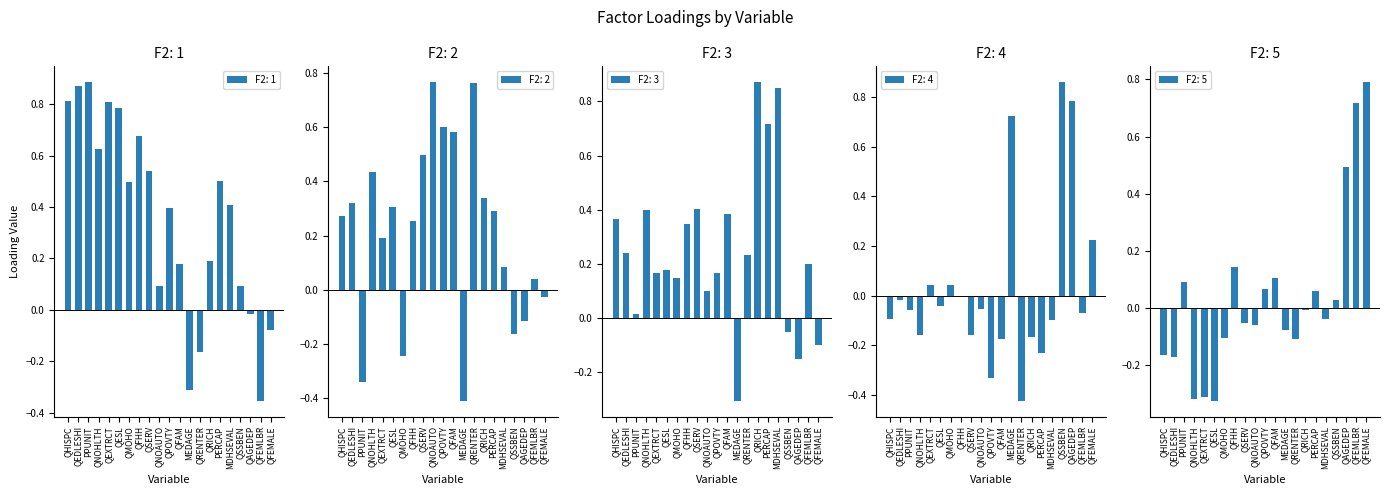

At QESL, list the series in order from smallest to largest.

F2: 5, F2: 4, F2: 3, F2: 2, F2: 1